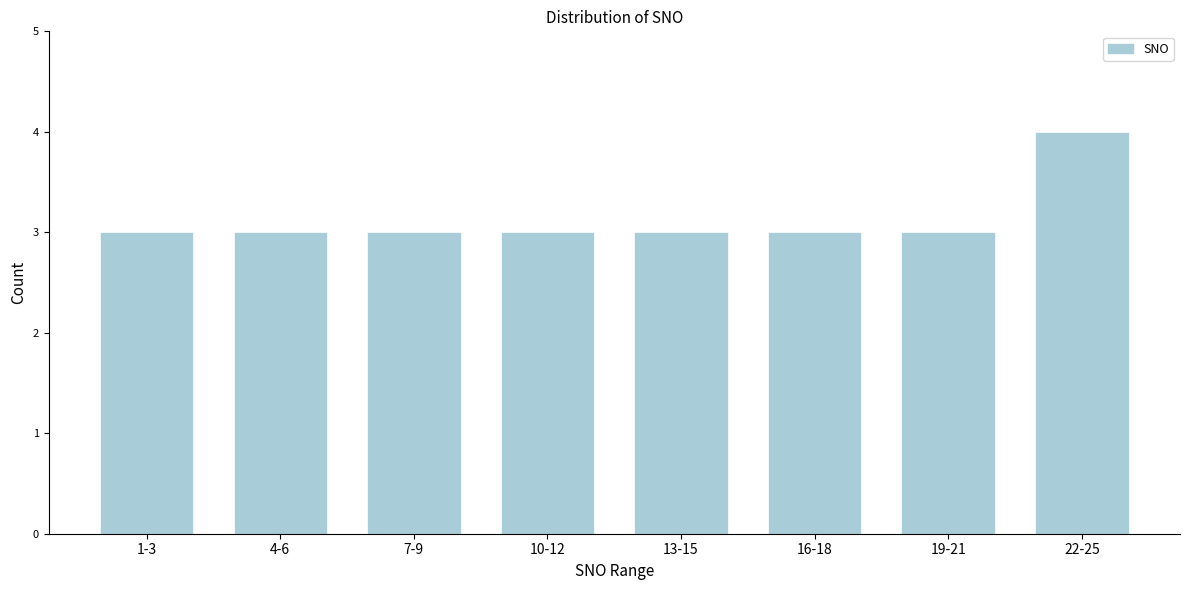

Reading left to right, transcribe all the data shown in this chart.

1-3=3	4-6=3	7-9=3	10-12=3	13-15=3	16-18=3	19-21=3	22-25=4